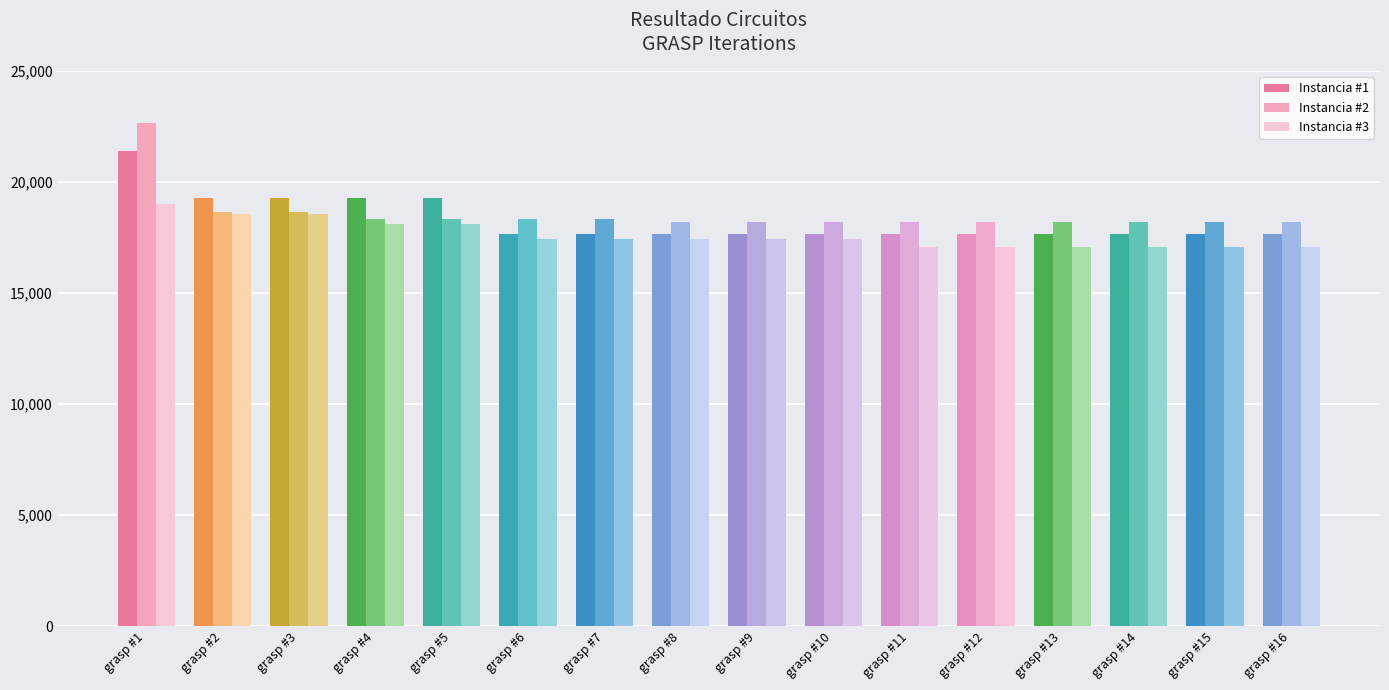

What is the value of the Instancia #3 bar at the 13th from the left?

17079